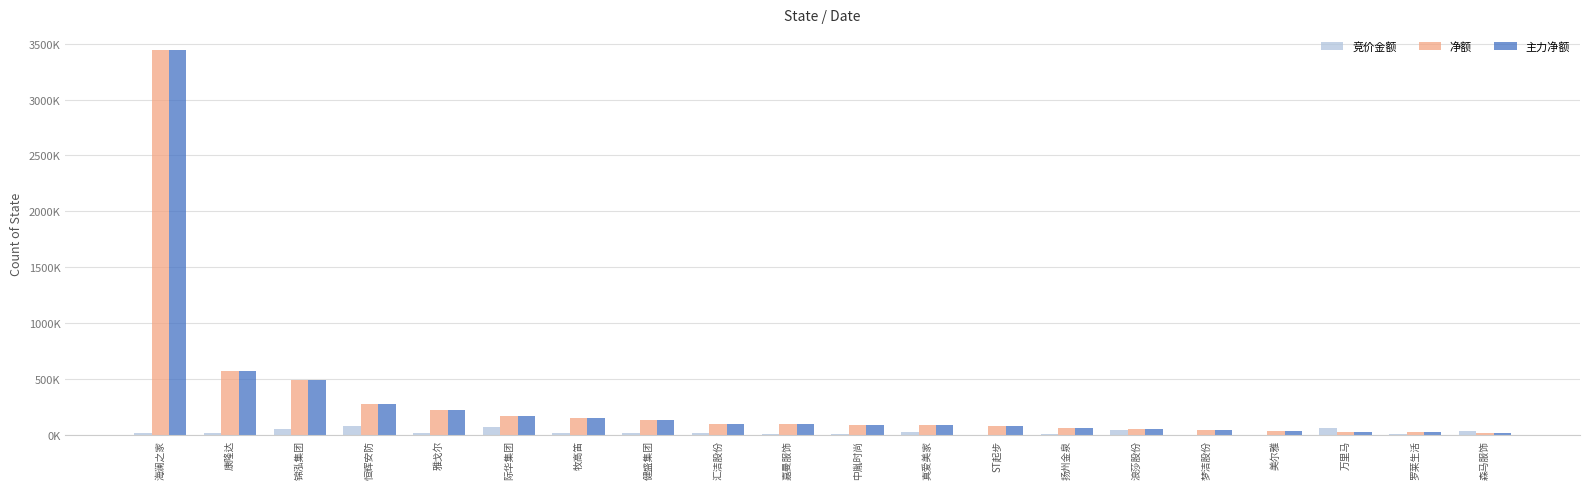

Is it true that 竞价金额 equals 41.0 at 森马服饰?

True